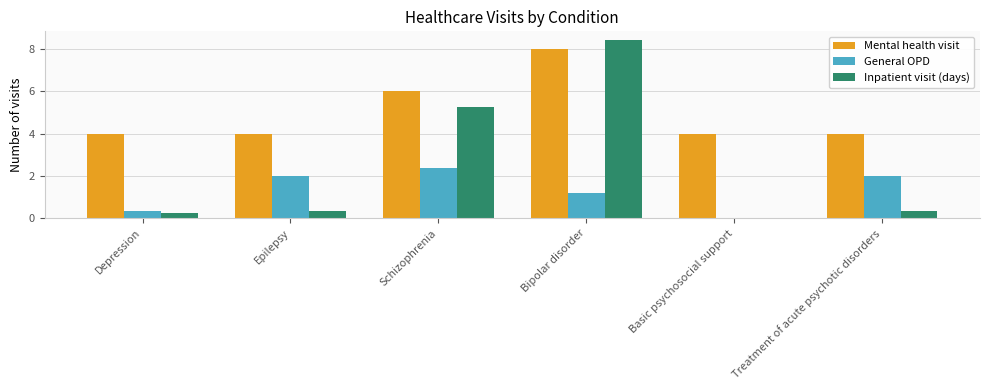

Where is General OPD nearest to the value 1?

Bipolar disorder